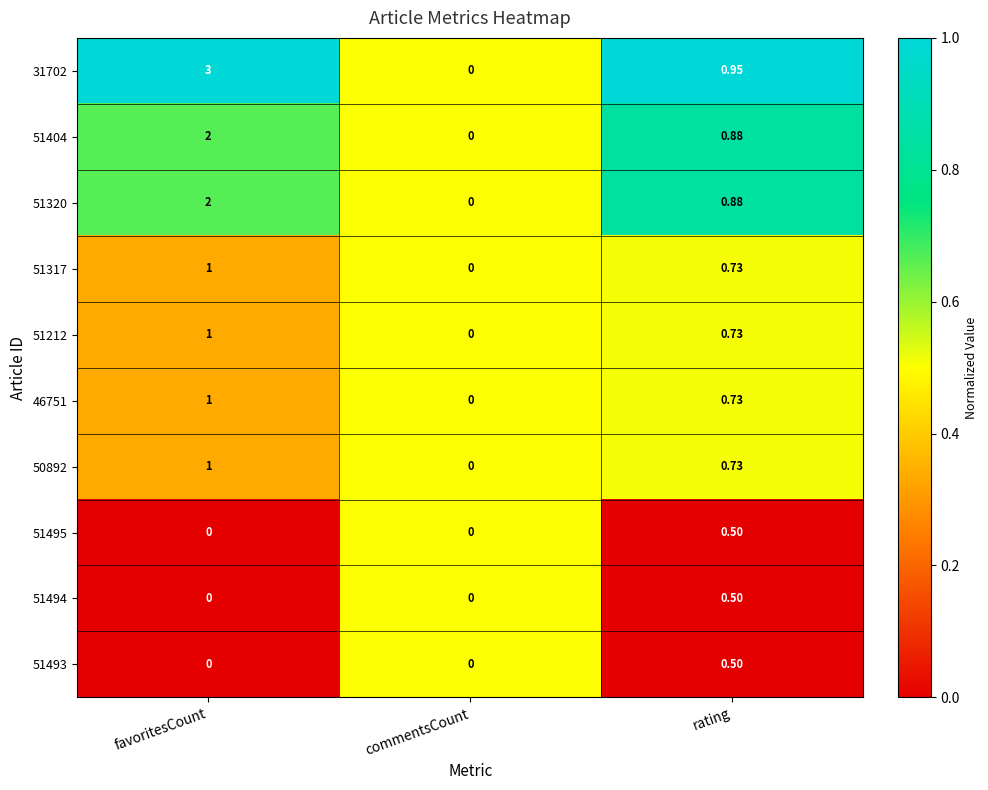

Is the value of 50892 at rating greater than the value of 46751 at favoritesCount?

No